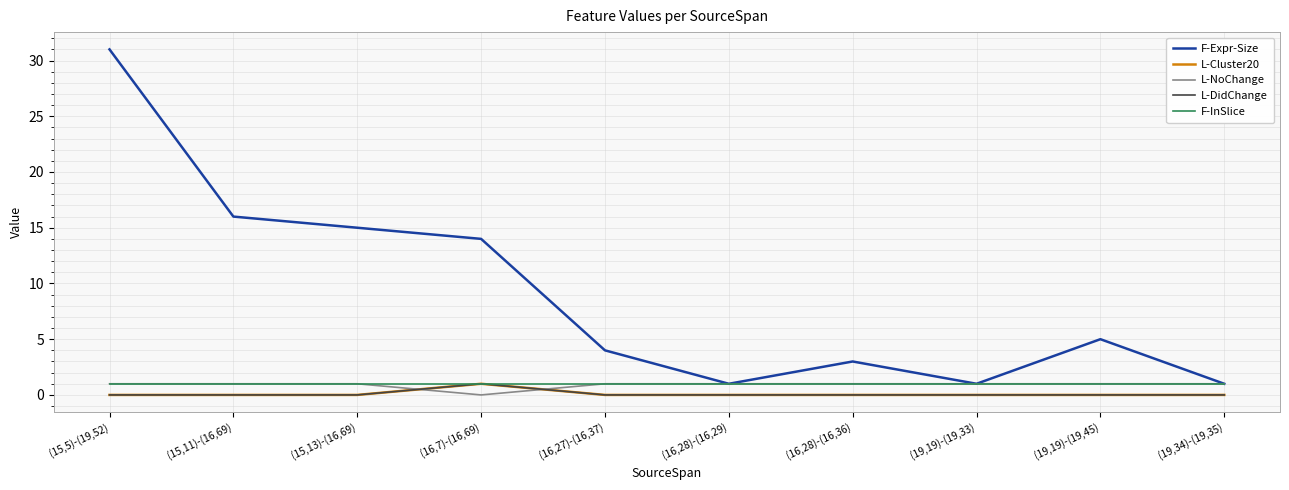

The value of L-Cluster20 at (19,19)-(19,33) is 1. True or false?

False